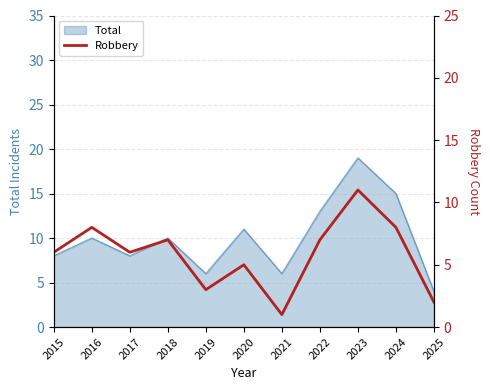

What is the difference between the second highest and minimum values?

7